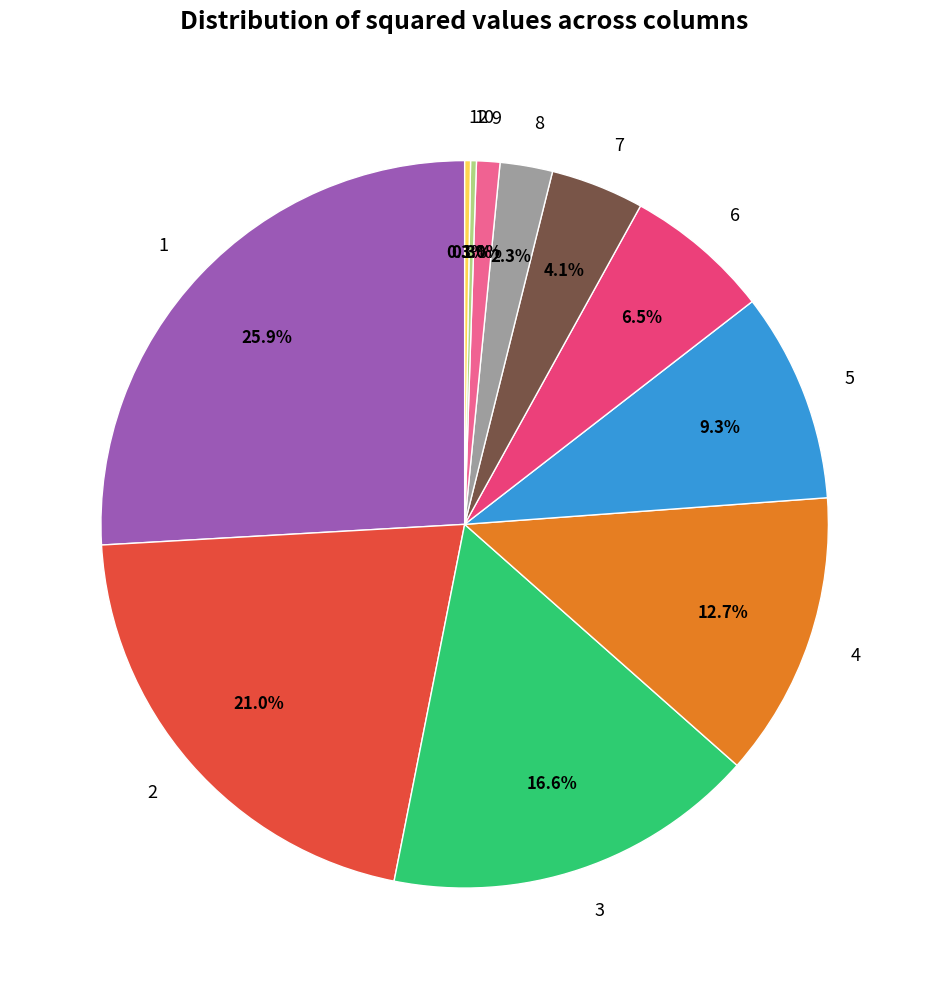

Is the sum of 5 and 4 greater than half?

No